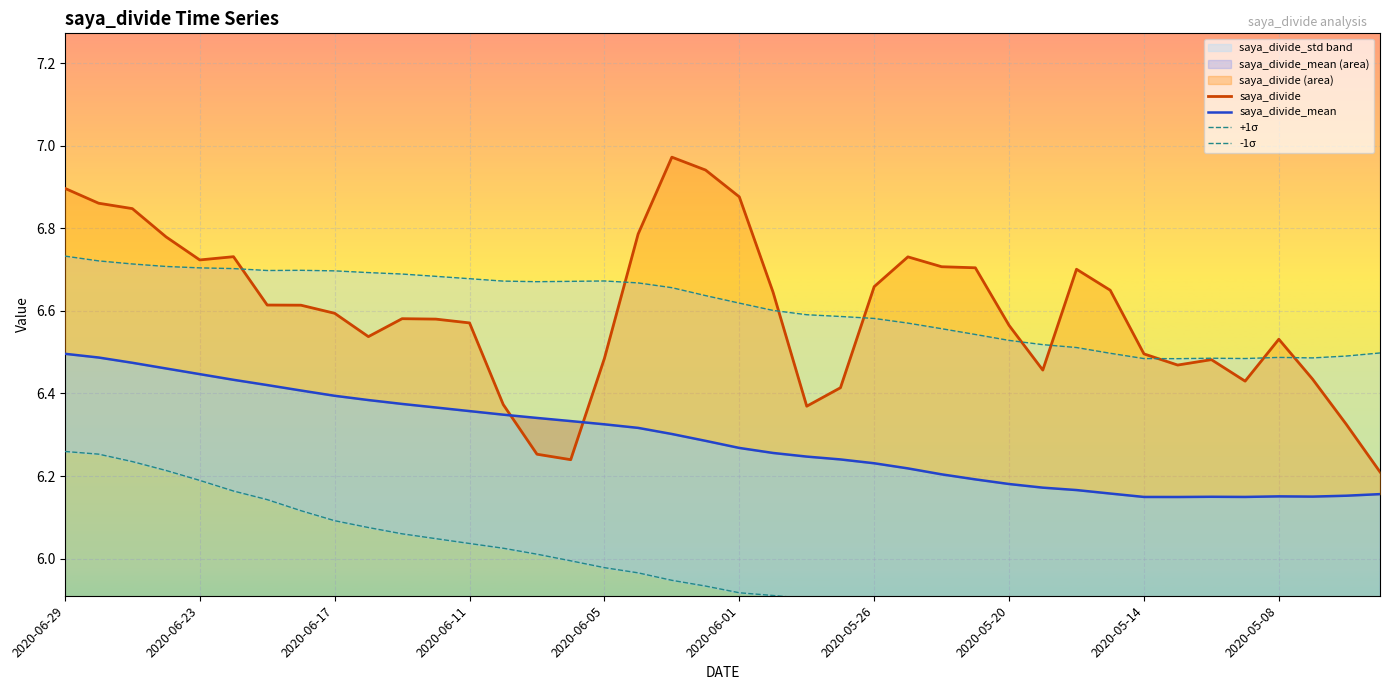

True or false: saya_divide_mean has more than 2 points higher than both neighbors.

False